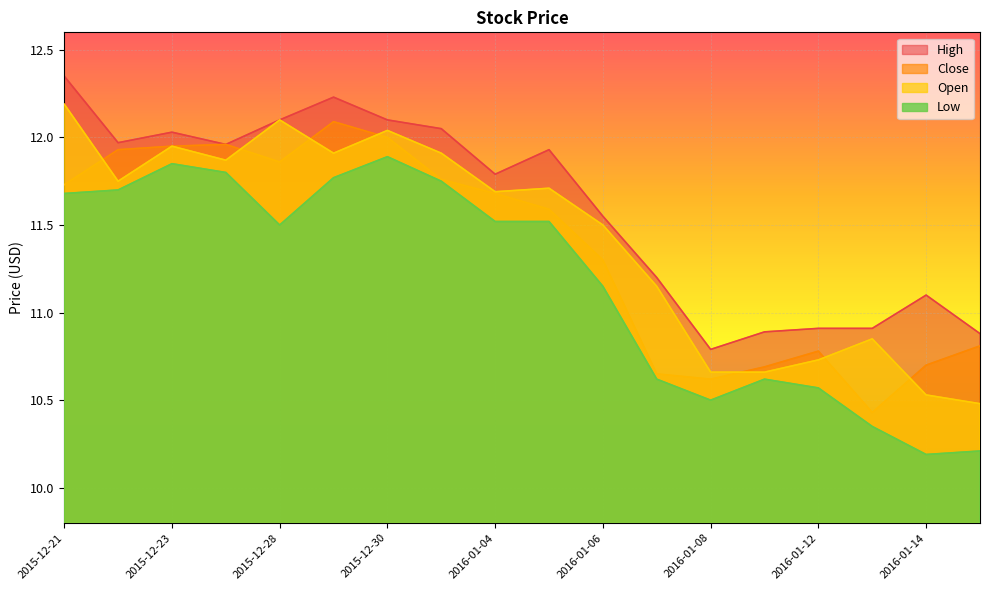

In Close, how many points are higher than both neighbors (excluding endpoints)?

3